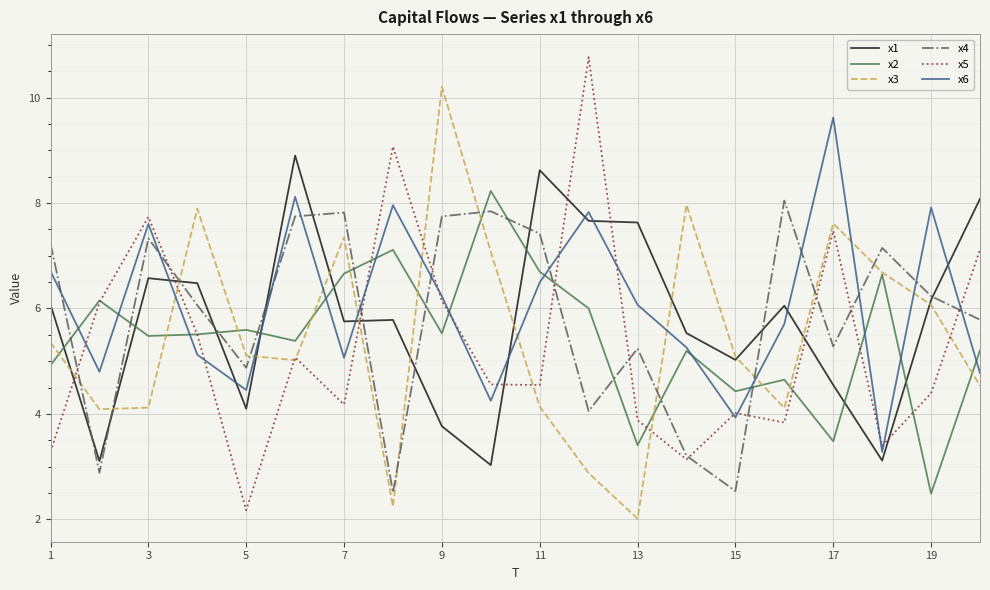

What is the maximum value shown in the chart?

10.8